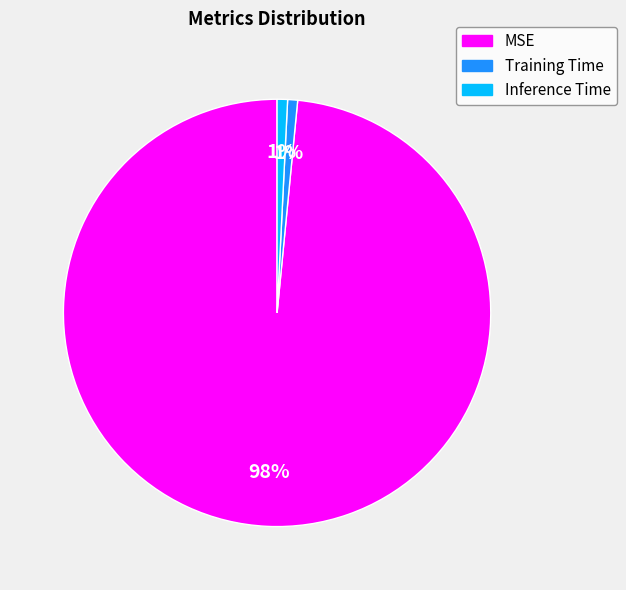

To the nearest percent, what portion does Inference Time represent?

1%